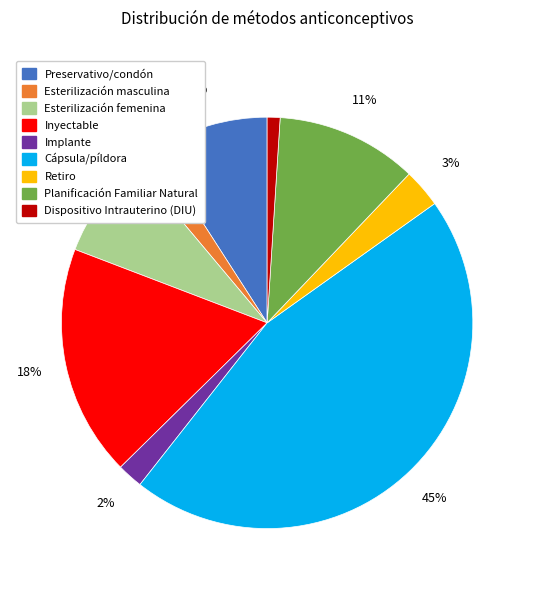

To the nearest percent, what percentage of the pie is Planificación Familiar Natural?

11%